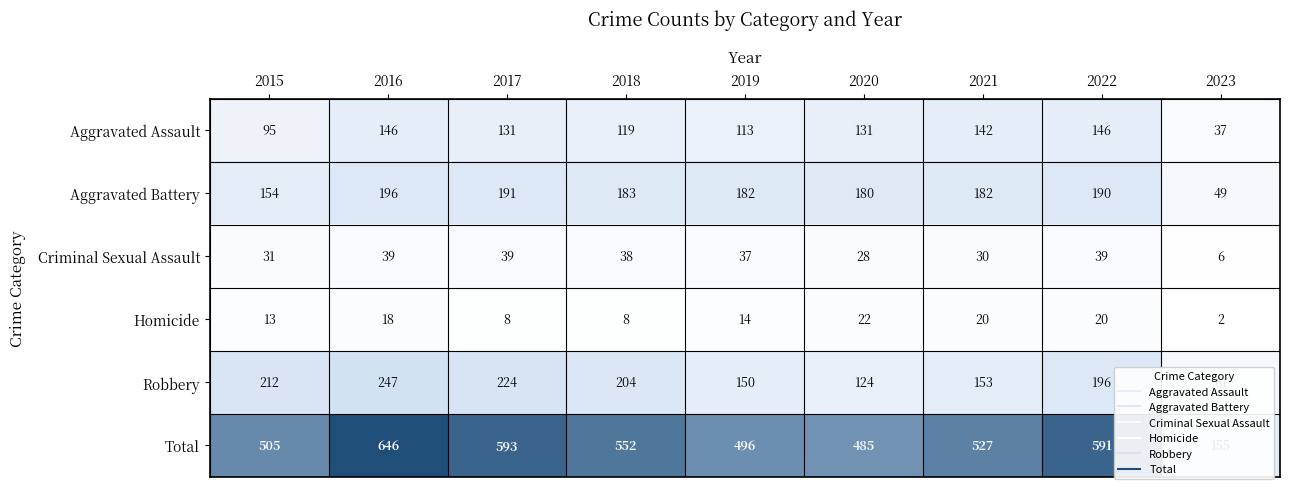

What is the difference between the second highest and minimum values in the Aggravated Assault series?

109